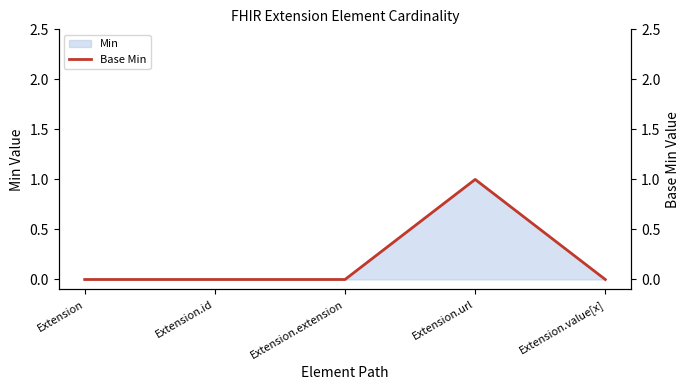

Reading left to right, extract all data points from this chart.

0	0	0	1	0